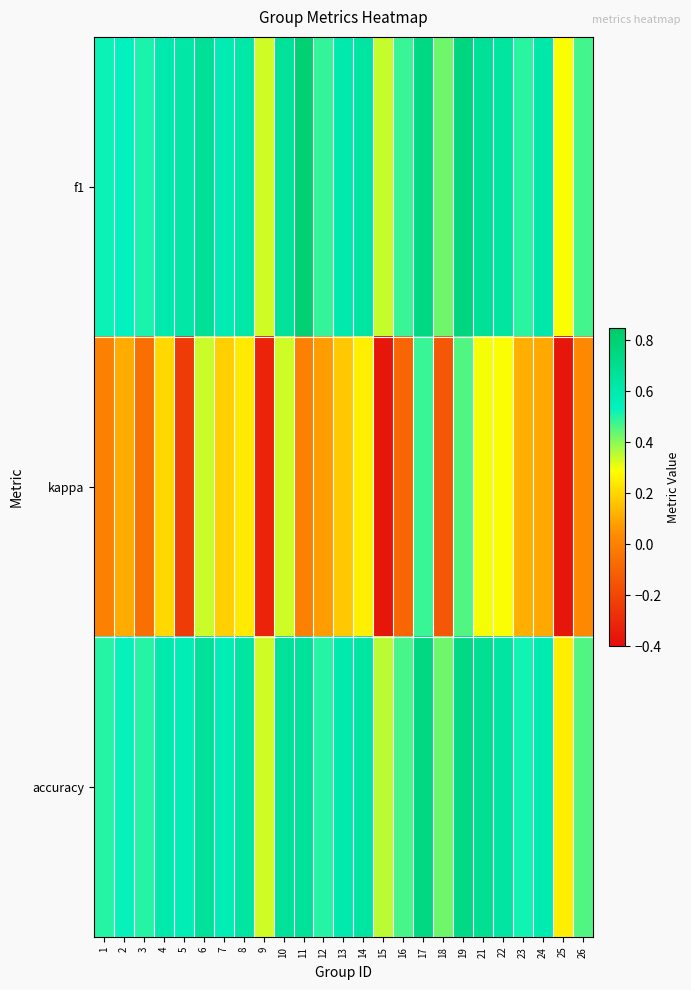

Reading left to right, list all the values displayed in this chart.

f1: 1=0.5	2=0.5	3=0.5	4=0.6	5=0.6	6=0.7	7=0.6	8=0.6	9=0.3	10=0.7	11=0.8	12=0.5	13=0.6	14=0.6	15=0.3	16=0.5	17=0.7	18=0.4	19=0.8	21=0.7	22=0.6	23=0.5	24=0.6	25=0.3	26=0.5
kappa: 1=0.0	2=0.1	3=-0.1	4=0.2	5=-0.2	6=0.3	7=0.2	8=0.2	9=-0.3	10=0.3	11=0.0	12=0.1	13=0.2	14=0.3	15=-0.4	16=-0.1	17=0.5	18=-0.1	19=0.5	21=0.3	22=0.3	23=0.1	24=0.1	25=-0.4	26=0.0
accuracy: 1=0.5	2=0.5	3=0.5	4=0.6	5=0.6	6=0.7	7=0.6	8=0.6	9=0.3	10=0.7	11=0.7	12=0.5	13=0.6	14=0.6	15=0.4	16=0.5	17=0.8	18=0.4	19=0.7	21=0.7	22=0.6	23=0.5	24=0.6	25=0.2	26=0.5